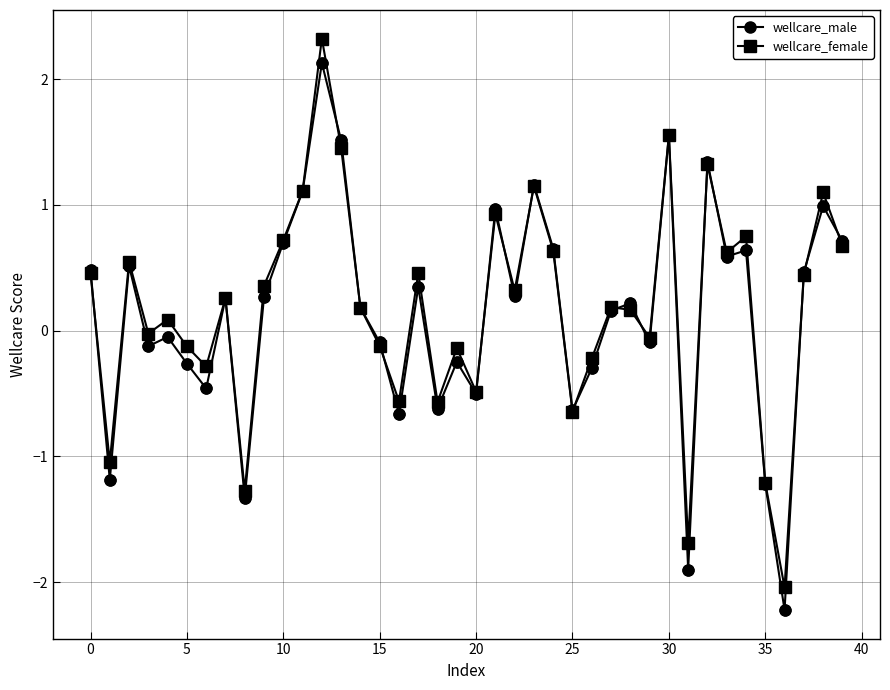

What is the smallest value displayed?

-2.2